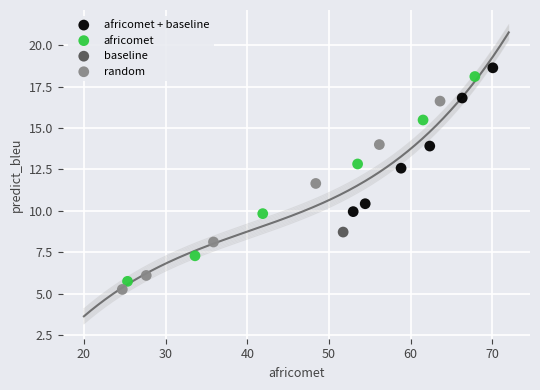

What are all the series names shown in the legend?

africomet + baseline, africomet, baseline, random